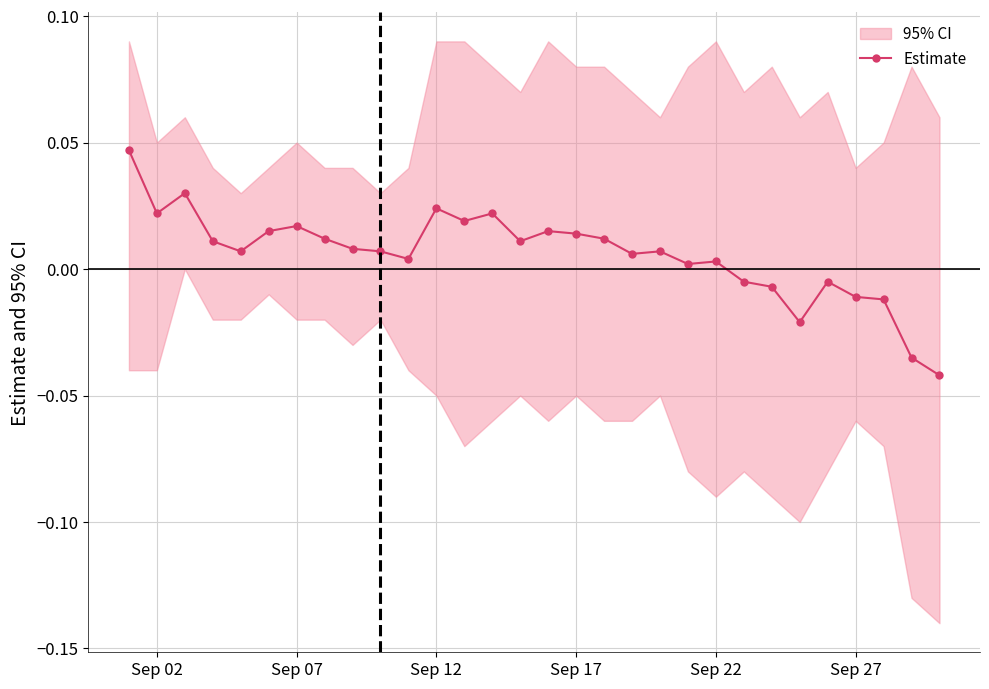

At which category does Estimate reach its first local valley?

Sep 02